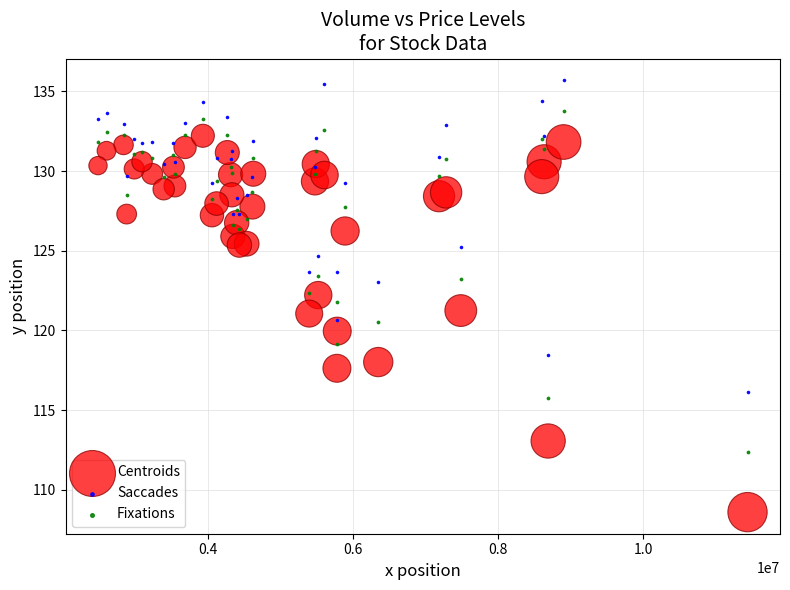

What are all the series names shown in the legend?

Centroids, Saccades, Fixations